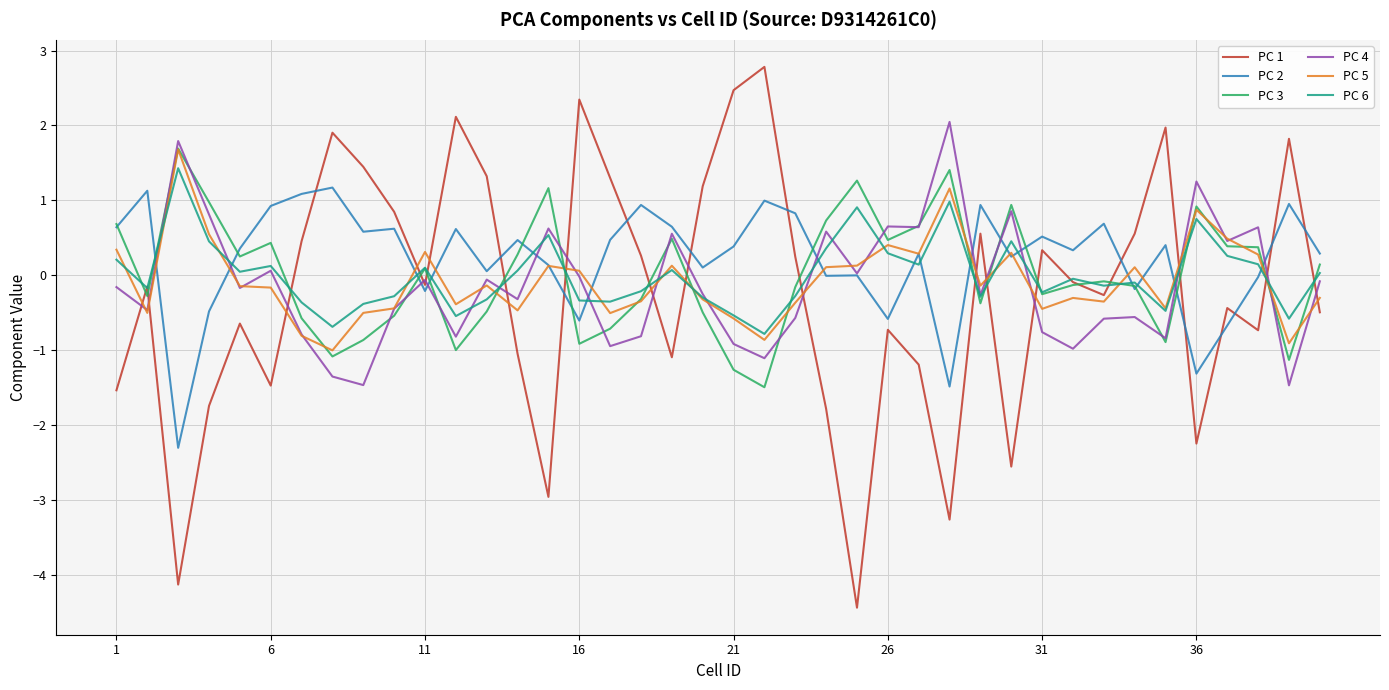

Which series has the largest total across all categories?

PC 2